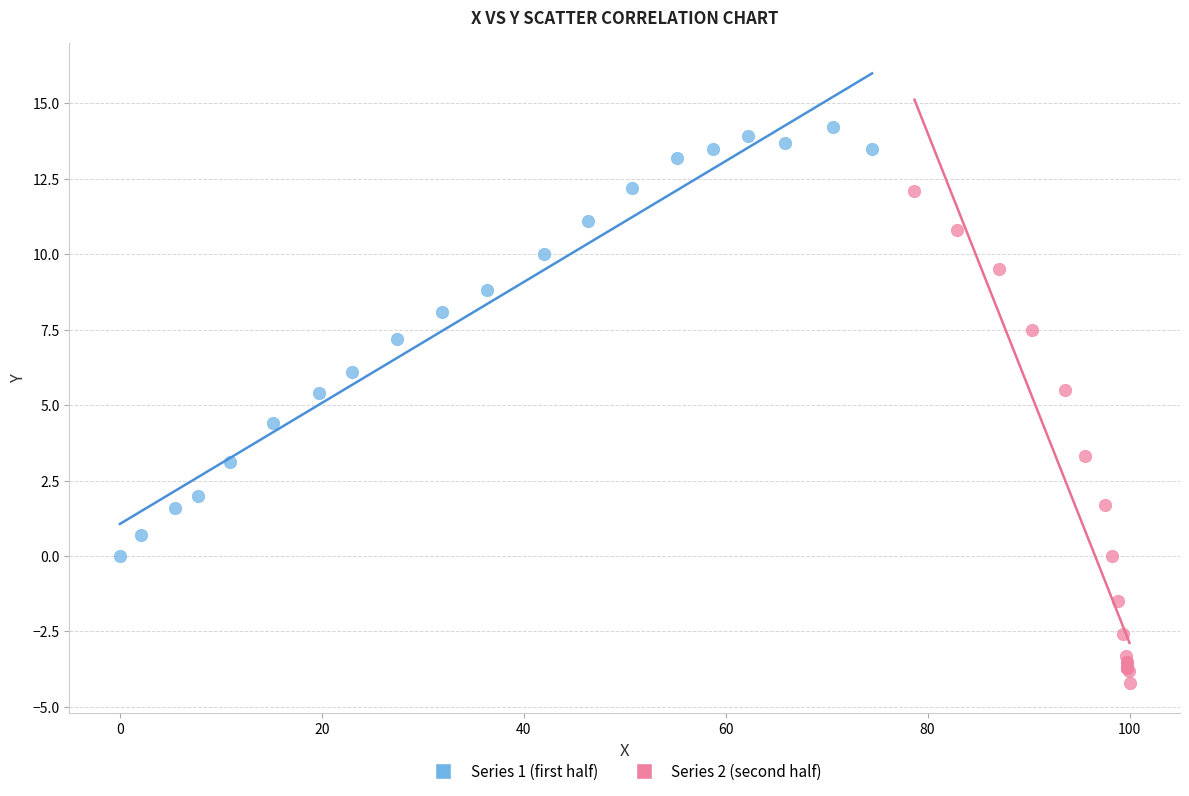

What are all the series names shown in the legend?

Series 1 (first half), Series 2 (second half)